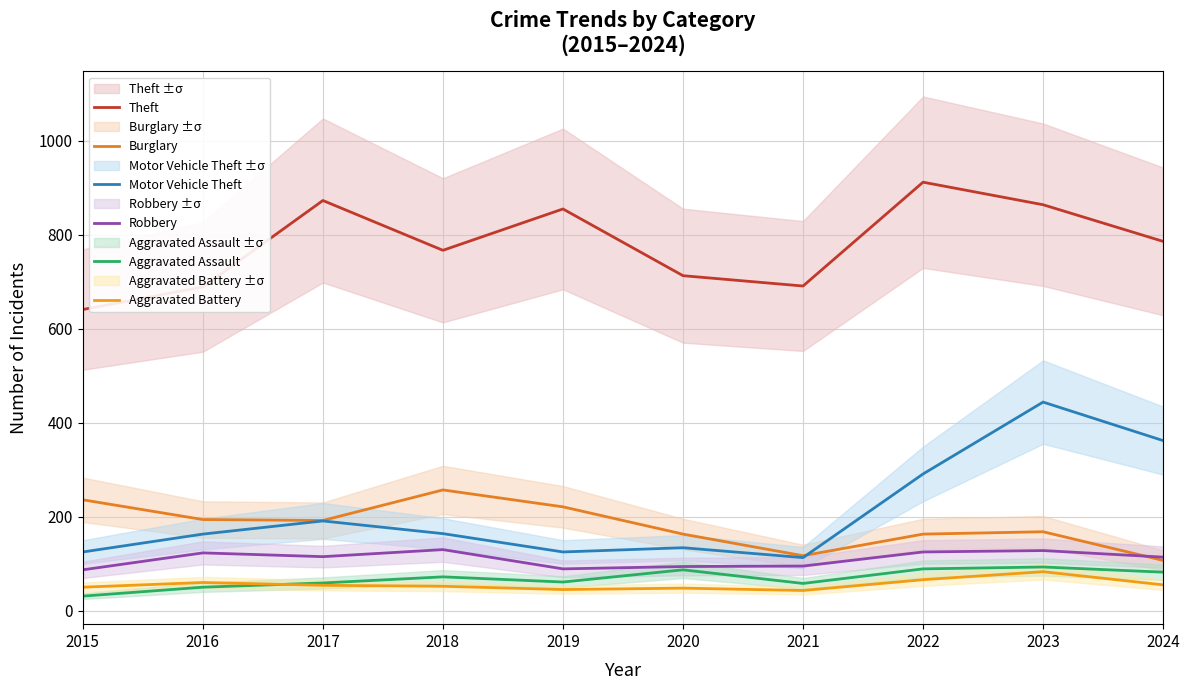

How many interior local peaks does the Aggravated Battery series have?

3